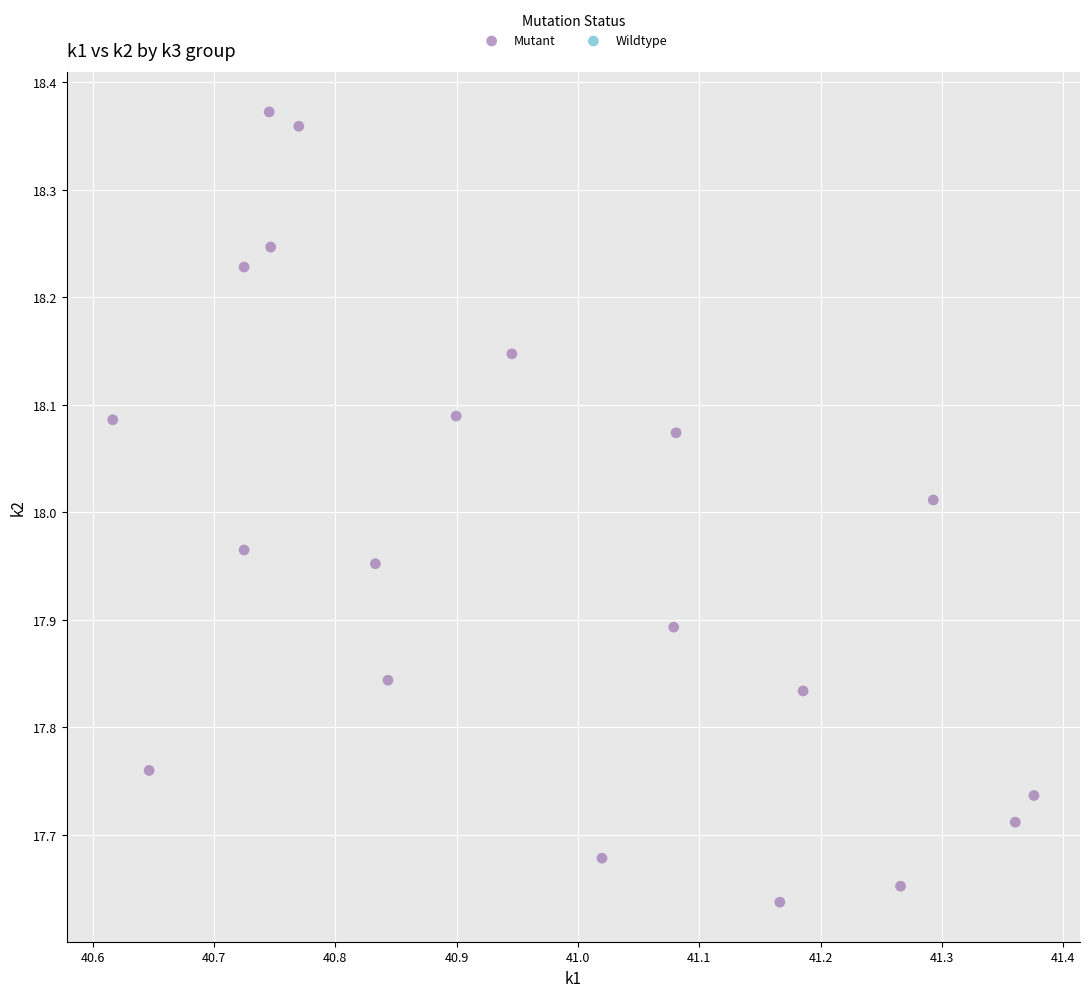

What is the range of X values (max minus min)?

0.8